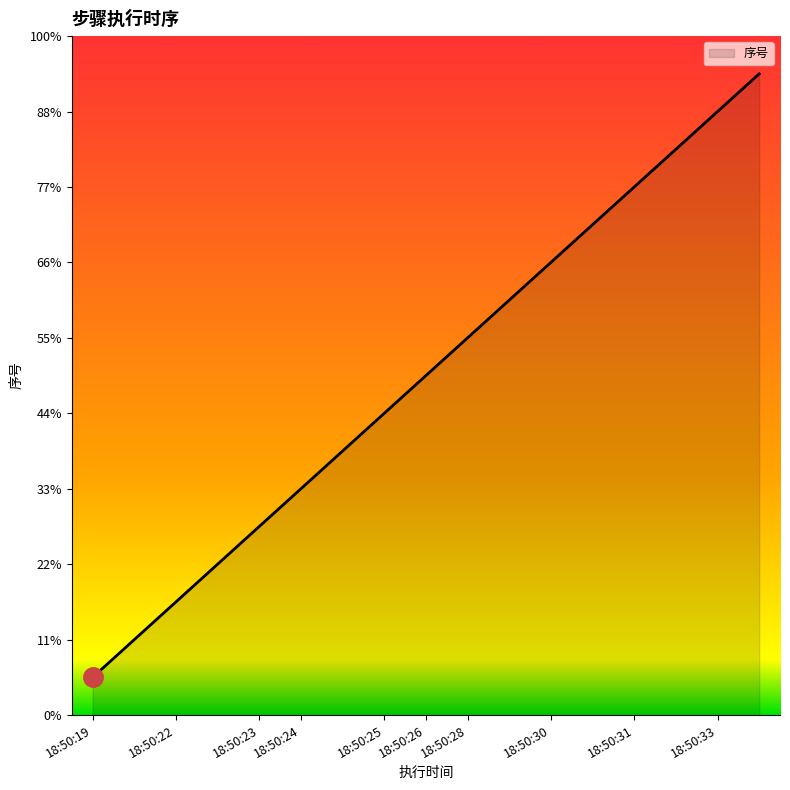

Reading left to right, extract all data points from this chart.

1	2	3	4	5	6	7	8	9	10	11	12	13	14	15	16	17